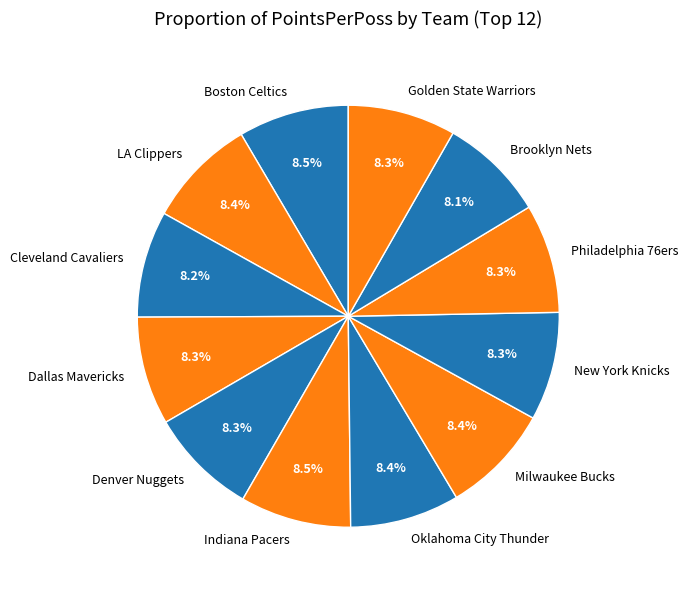

What is the total percentage of LA Clippers and Indiana Pacers?

16.9%